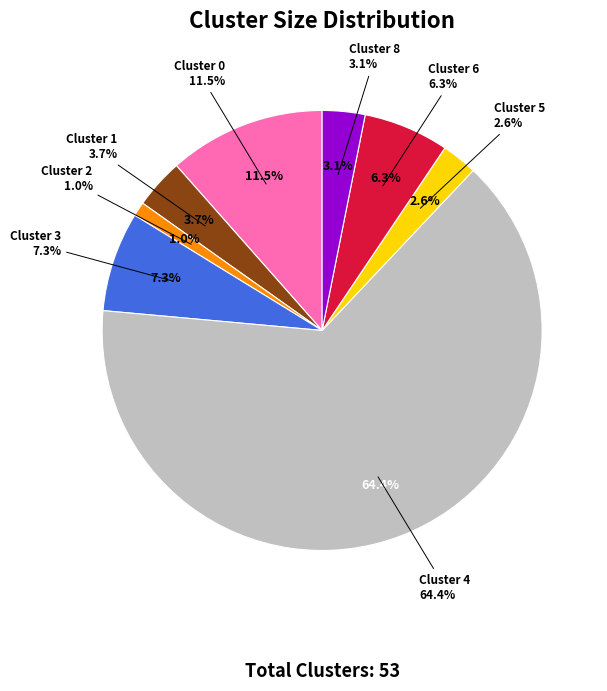

Which slice is the largest?

Cluster 4